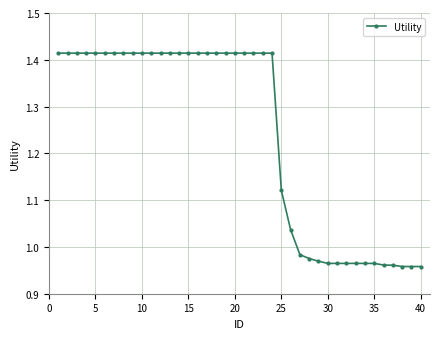

How many values exceed 1?

26